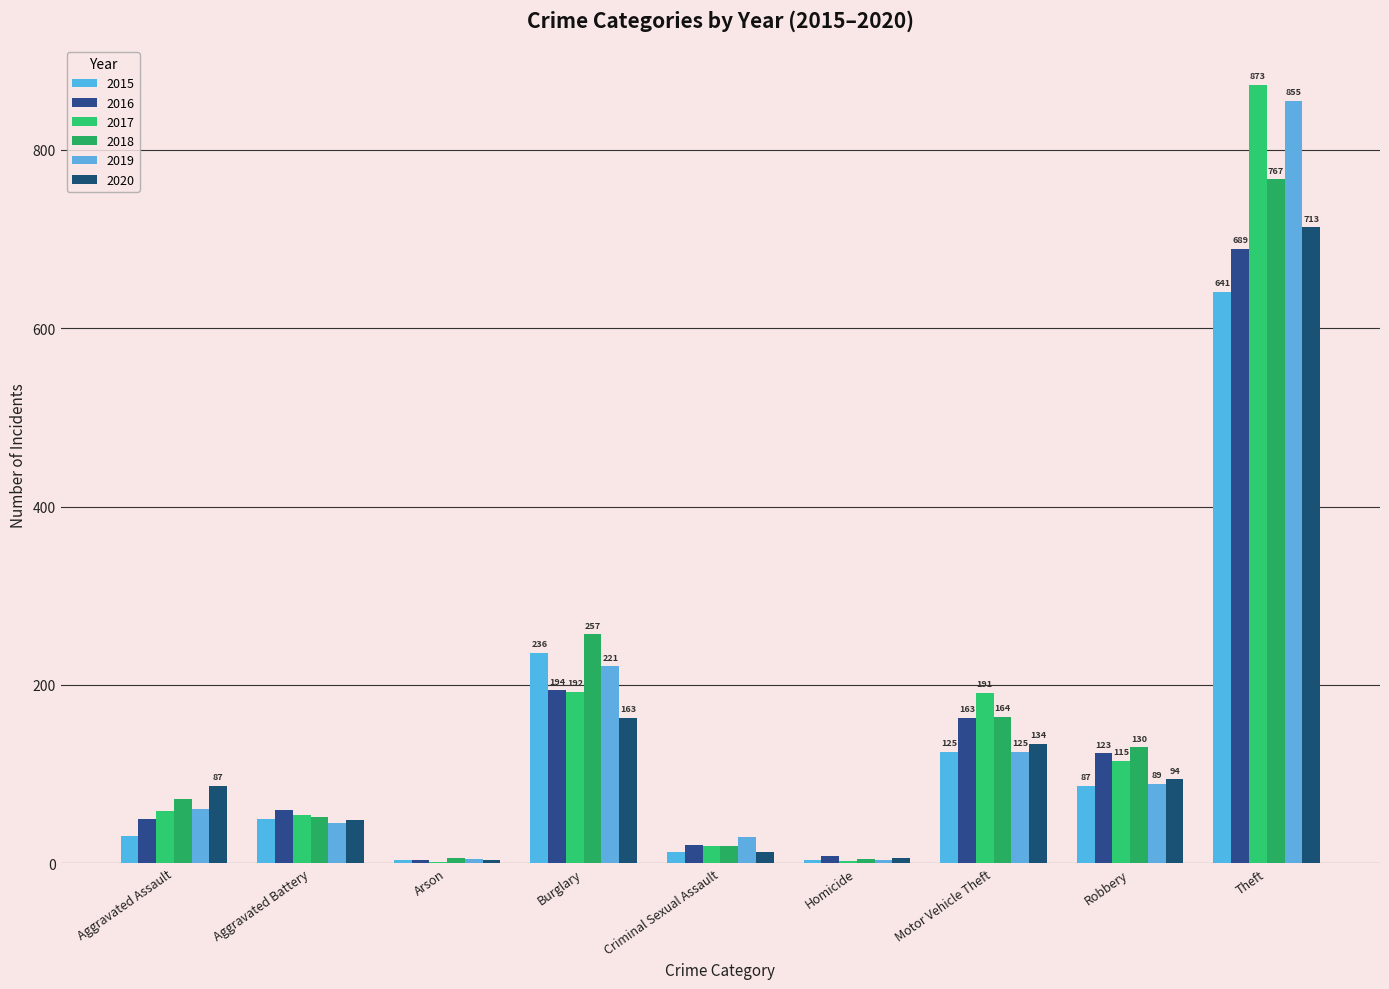

Which series has the largest total across all categories?

2017